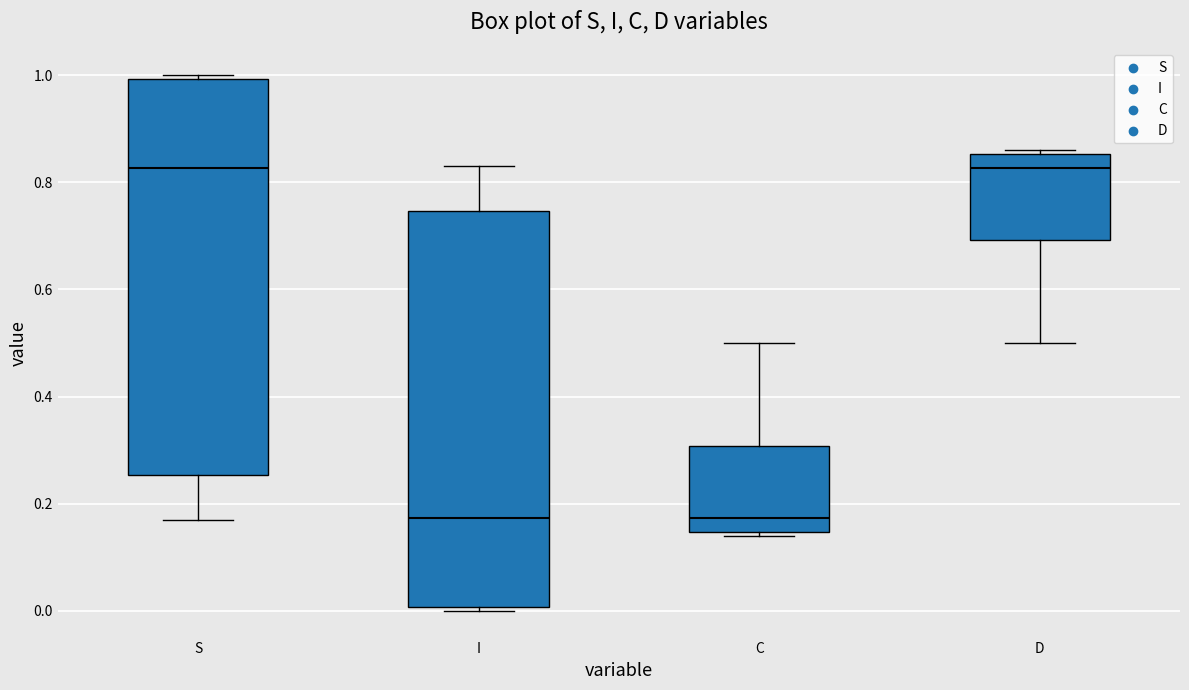

Where is the lower edge of the box for D on the y-axis? The values are not printed on the chart, so give them approximately, as read against the axis.

0.70